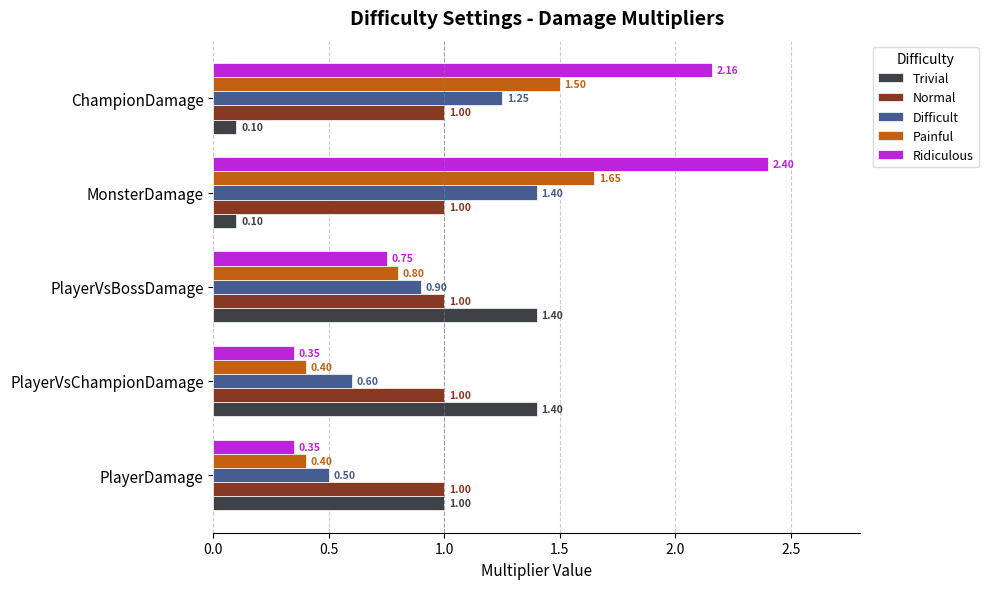

At which category does the chart reach its peak across all series?

MonsterDamage